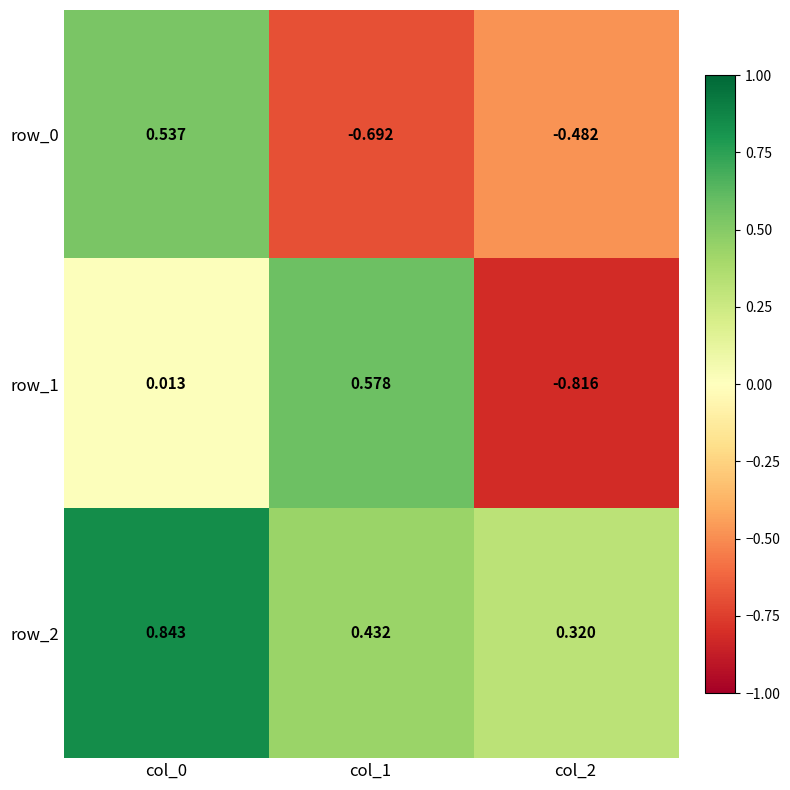

How many values in the row_1 series are below 0?

1